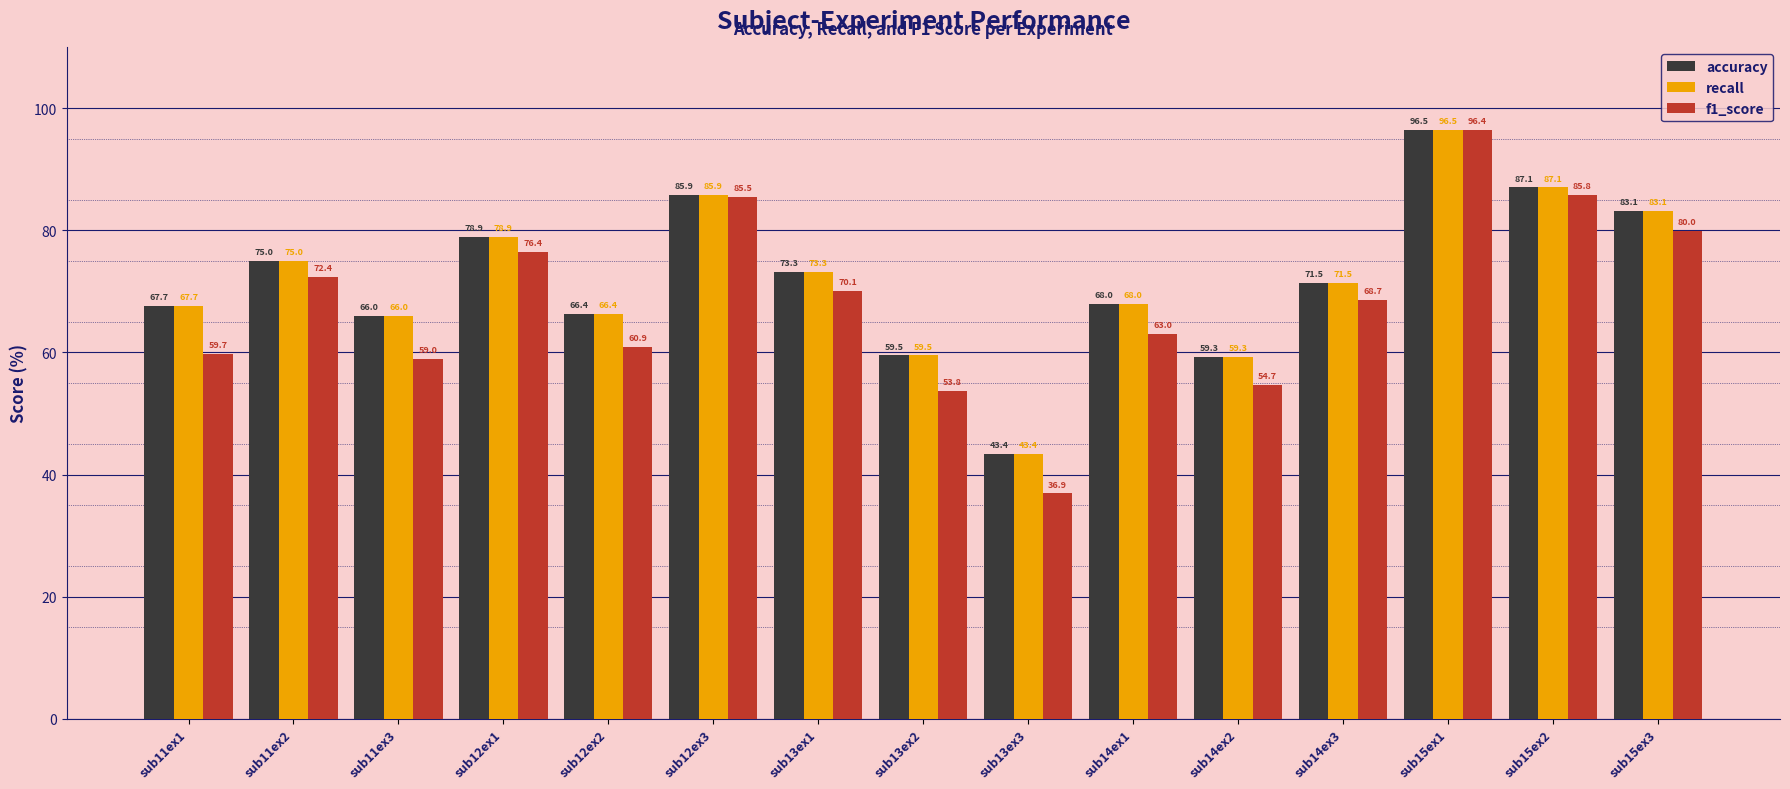

Count the number of categories in the chart.

15